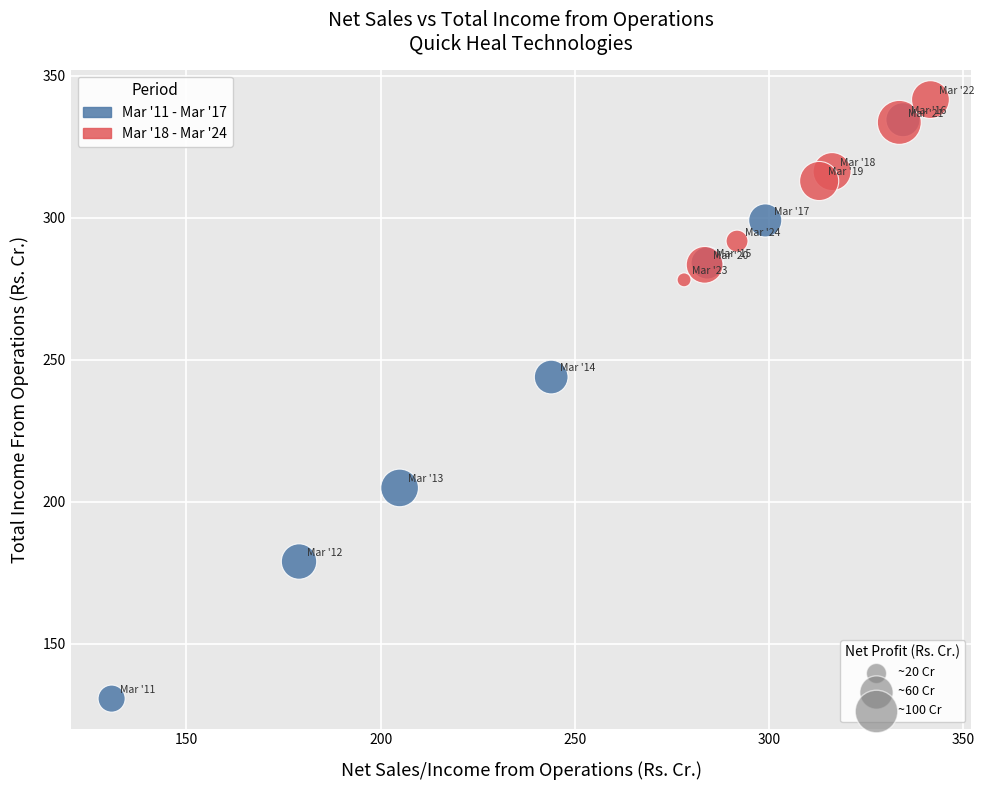

Which series has the largest Y range (max minus min)?

Mar '11 - Mar '17